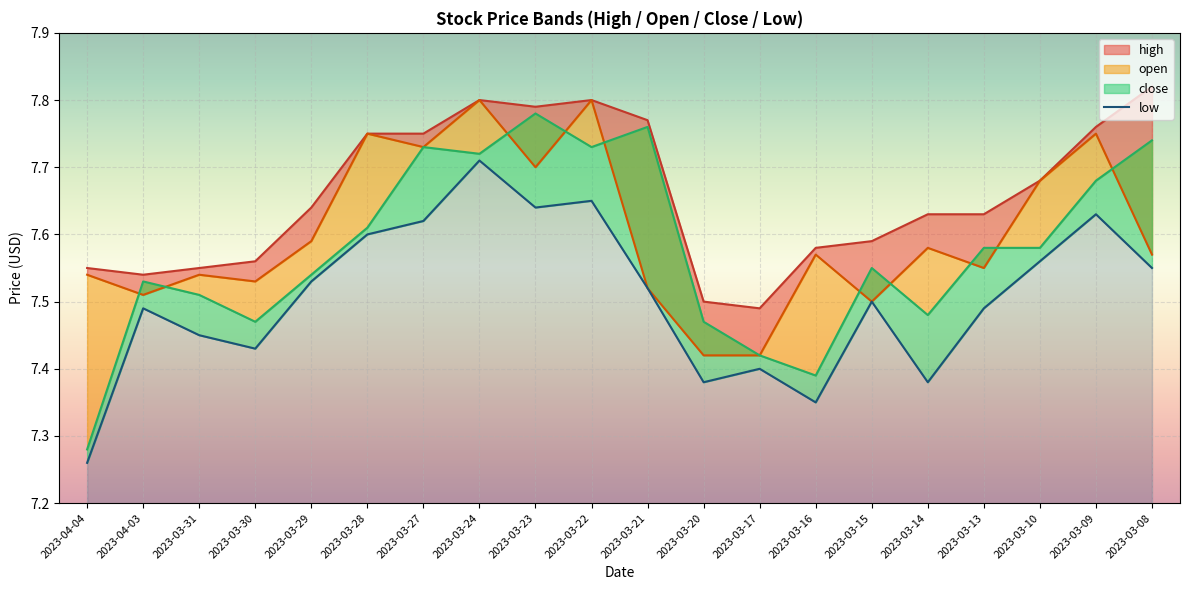

At which category does high_line reach its first local valley?

2023-04-03